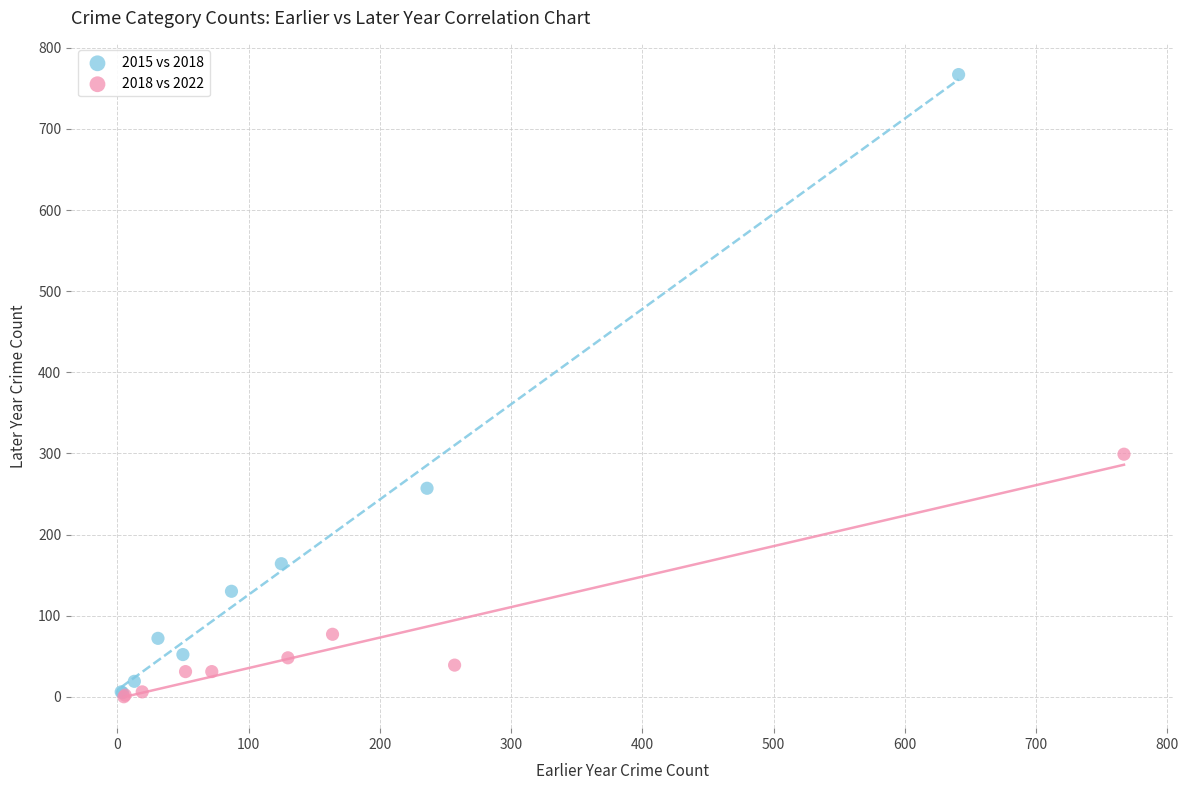

What are all the series names shown in the legend?

2015 vs 2018, 2018 vs 2022